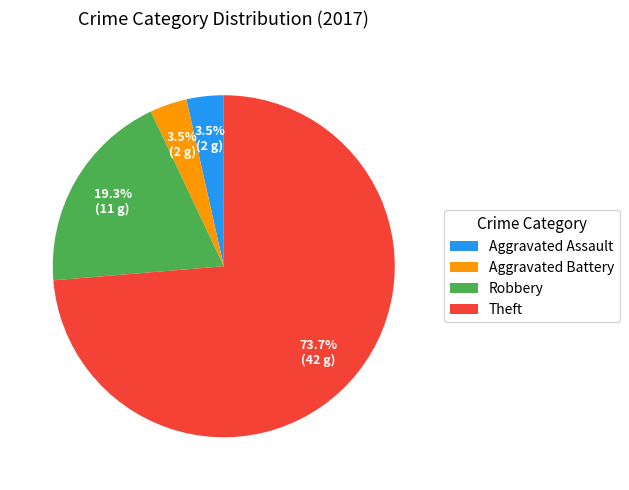

What is the largest slice in the pie chart?

Theft